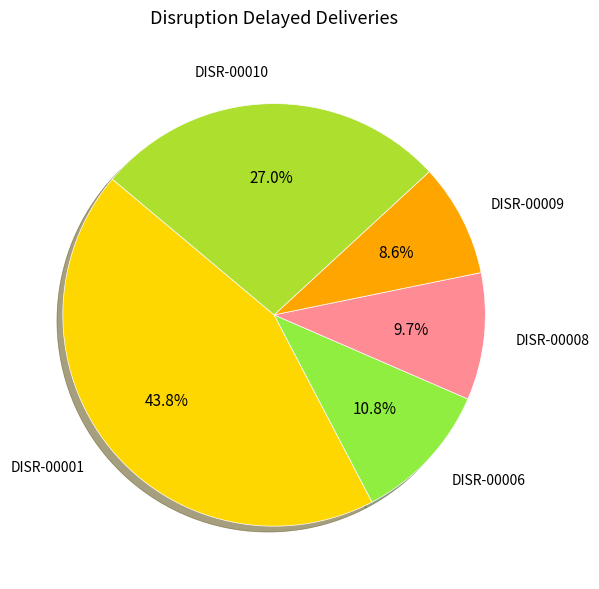

Rank the categories by value from highest to lowest.

DISR-00001, DISR-00010, DISR-00006, DISR-00008, DISR-00009